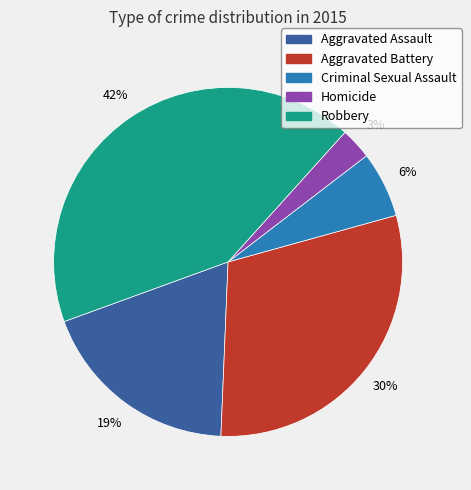

To the nearest percent, what is the difference between the largest and smallest slice percentages?

39%